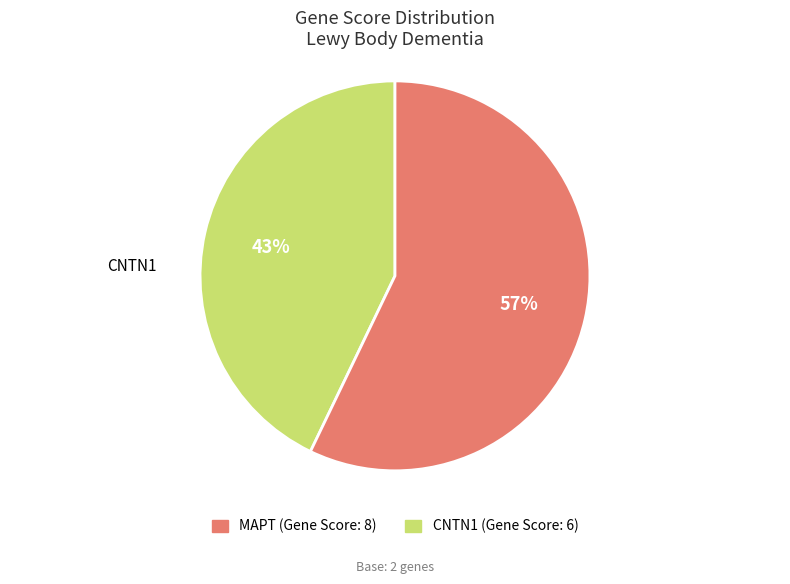

Is there a majority slice in this chart?

Yes